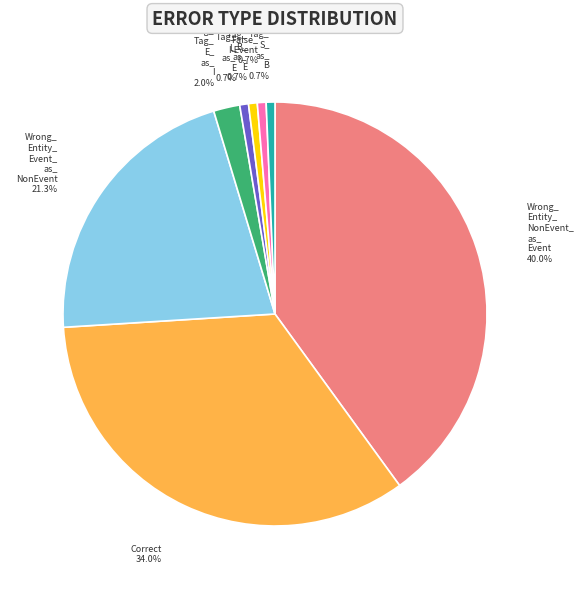

Is there any slice that represents more than half of the pie?

No